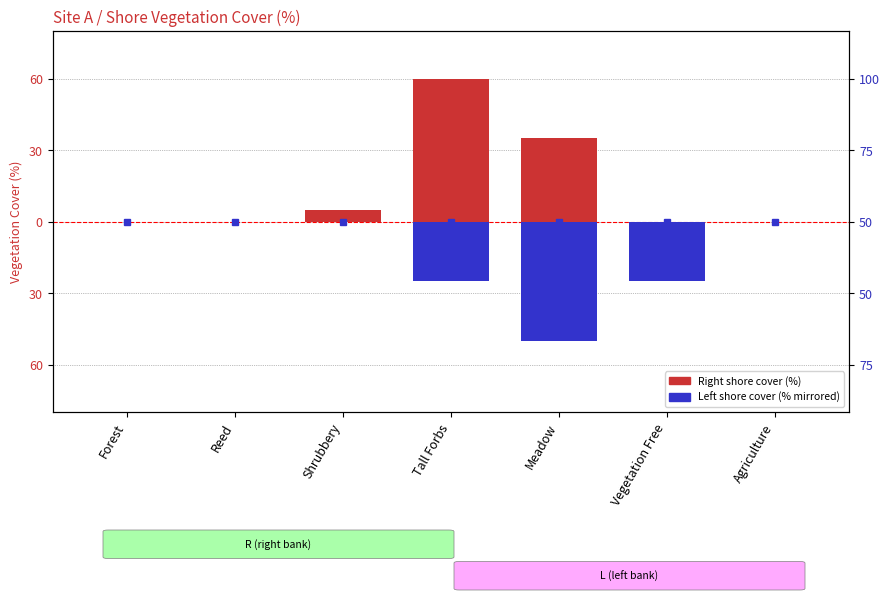

How many categories are shown in the chart?

7